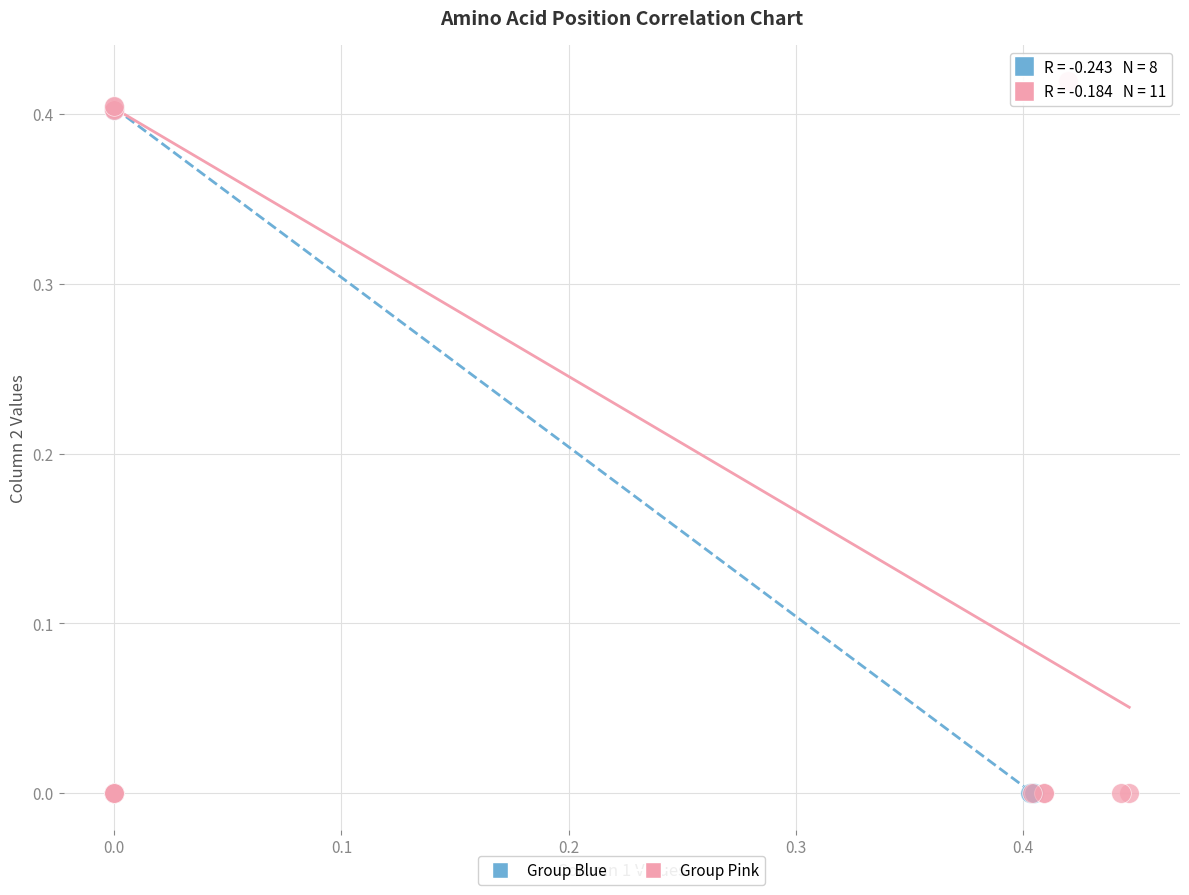

What are all the series names shown in the legend?

Group Blue, Group Pink